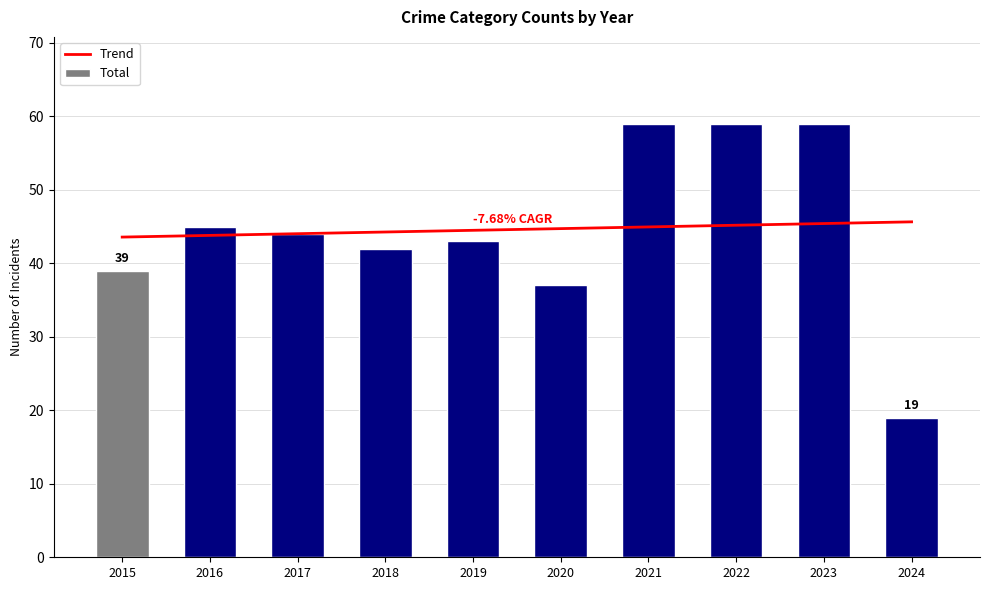

What is the difference between the maximum and minimum values in the Total series?

40